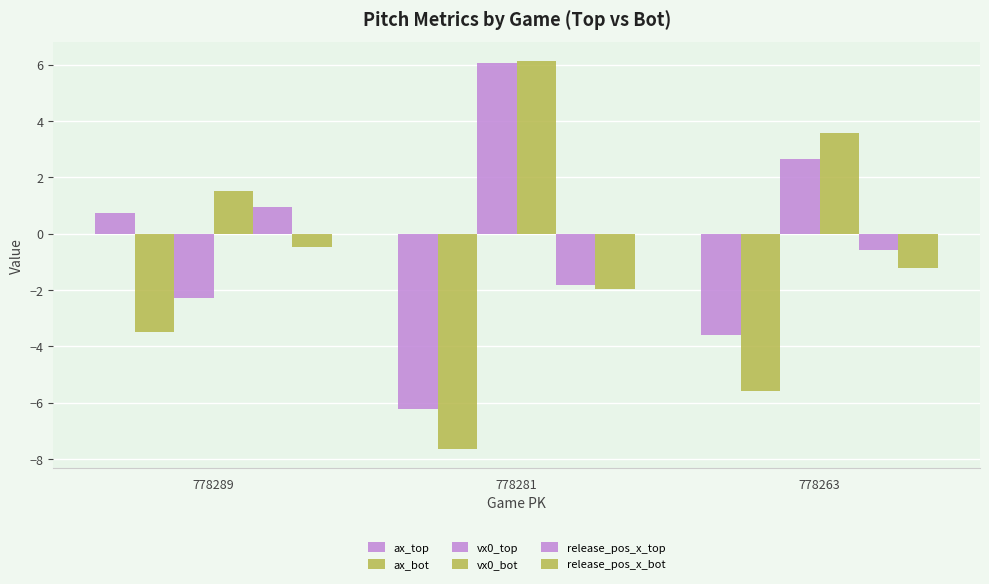

How many bars are there in total?

18